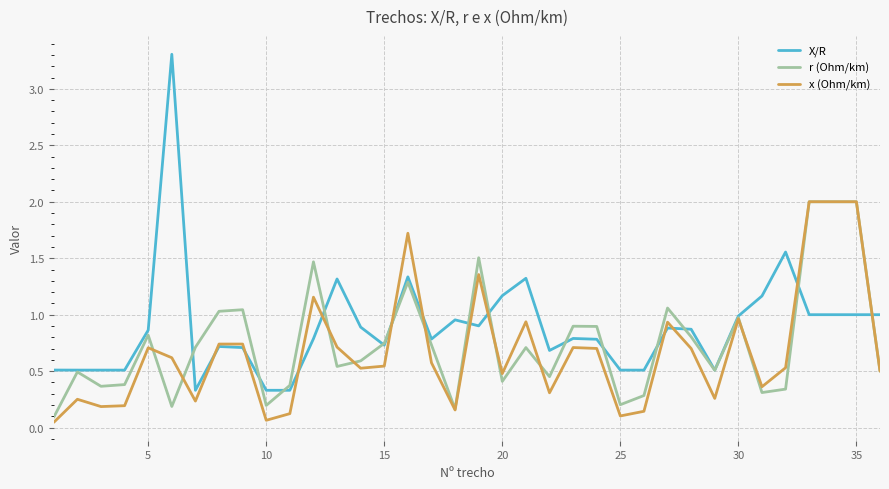

What is the highest value of the X/R series?

3.3